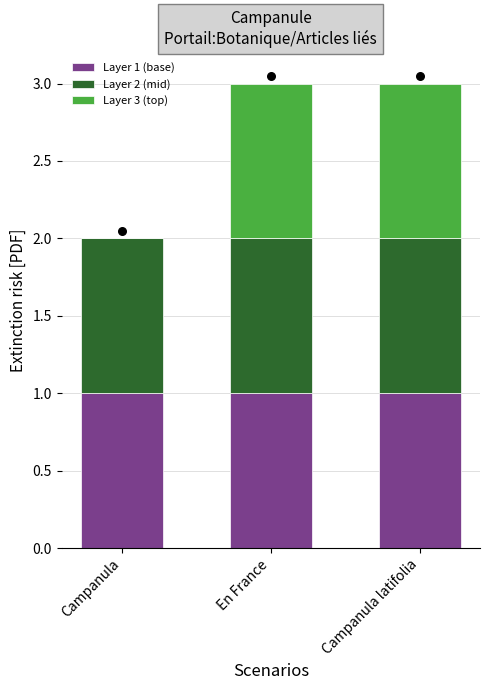

The value of Layer 1 (base) at Campanula latifolia is 2. True or false?

False